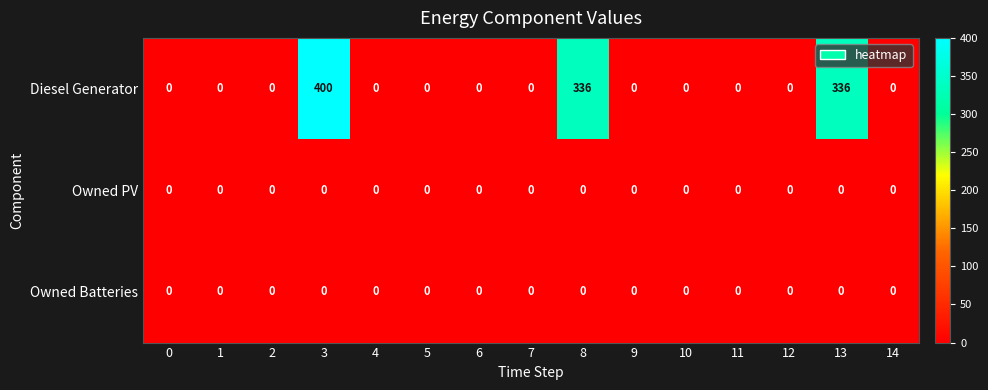

Is the value of Owned PV at 2 greater than the value of Diesel Generator at 8?

No